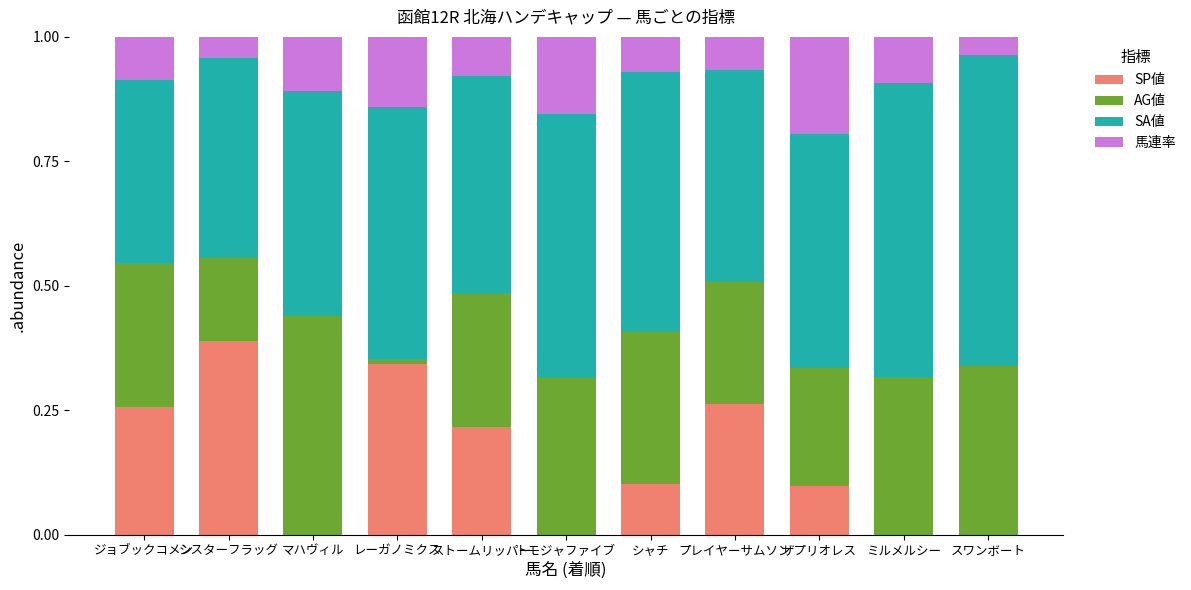

What is the sum of all SP値 values?

1.7